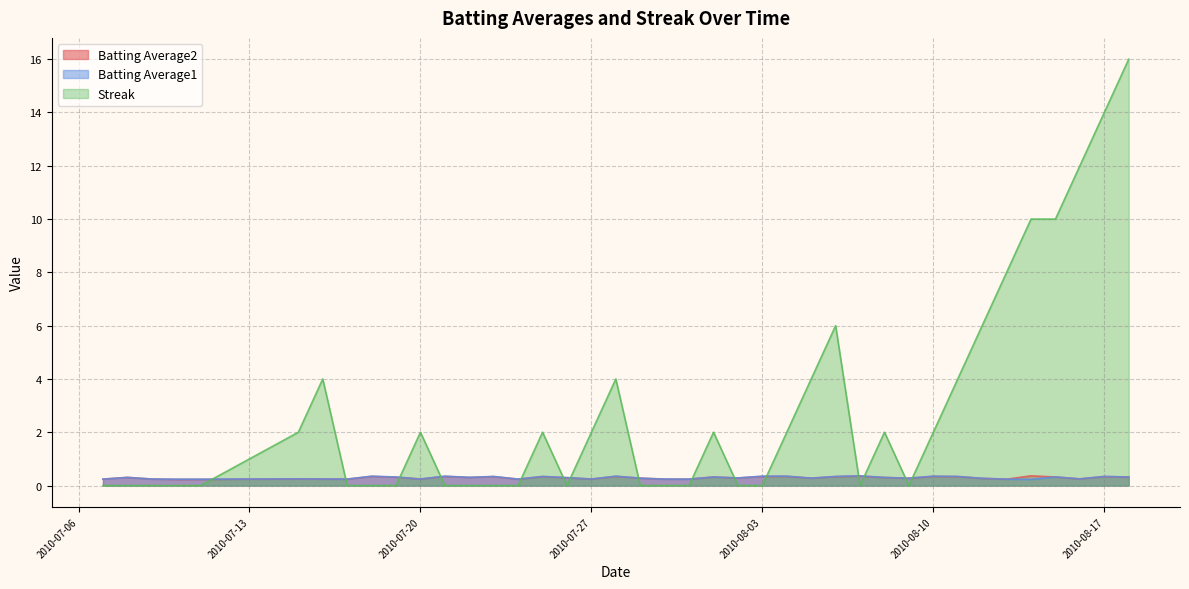

In Batting Average1, how many points are lower than both neighbors (excluding endpoints)?

10